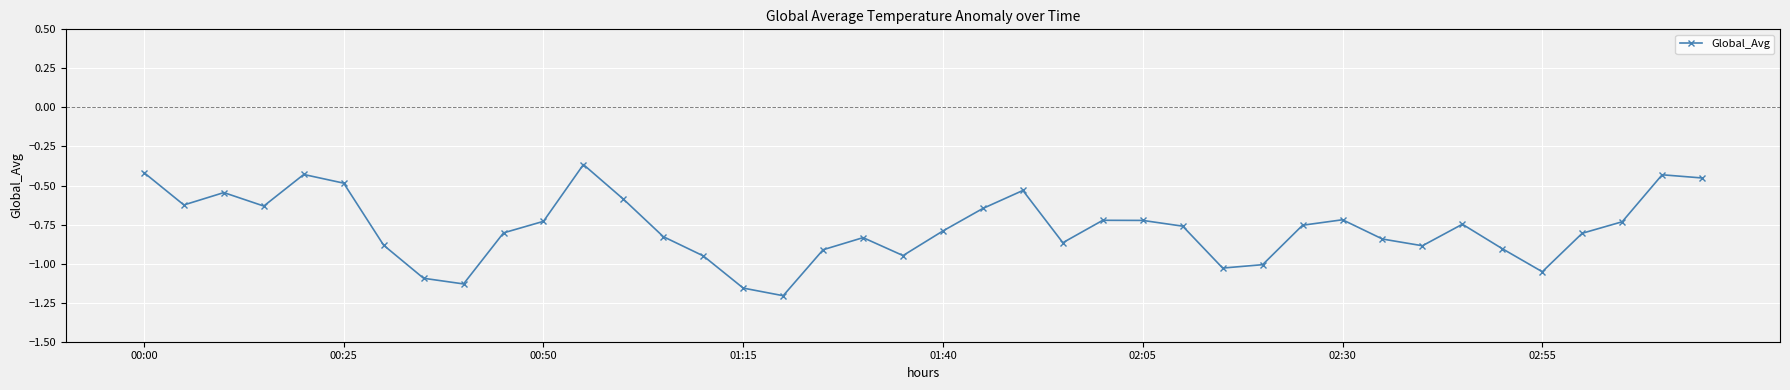

What is the difference between the maximum and minimum values?

0.8